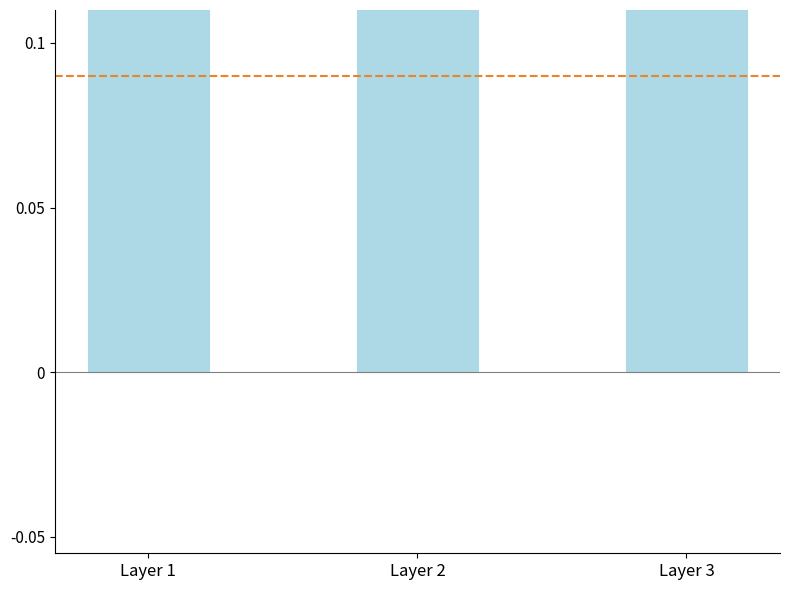

Is it true that Wilting_Point equals 0.1 at Layer 1?

True